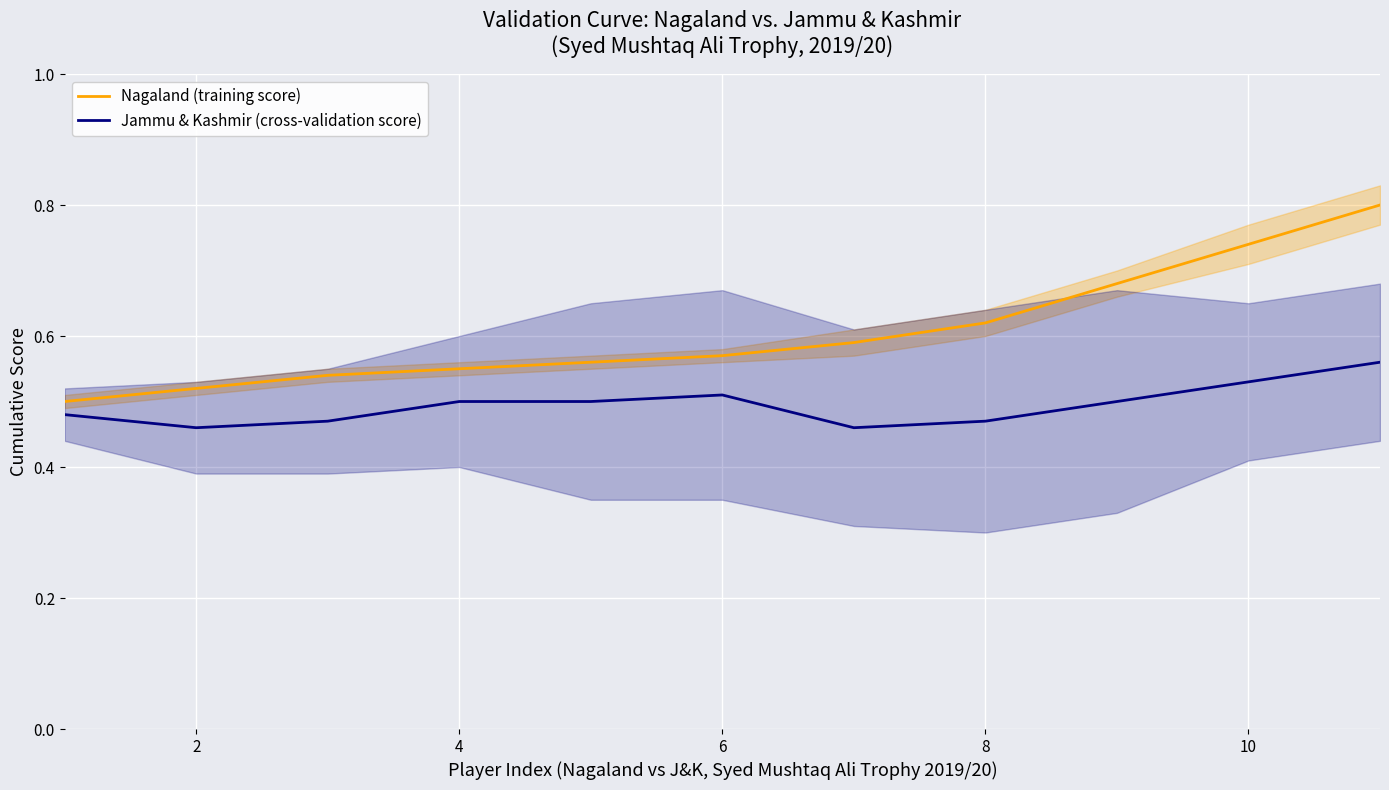

True or false: Nagaland (training score) and Jammu & Kashmir (cross-validation score) cross at least once.

False